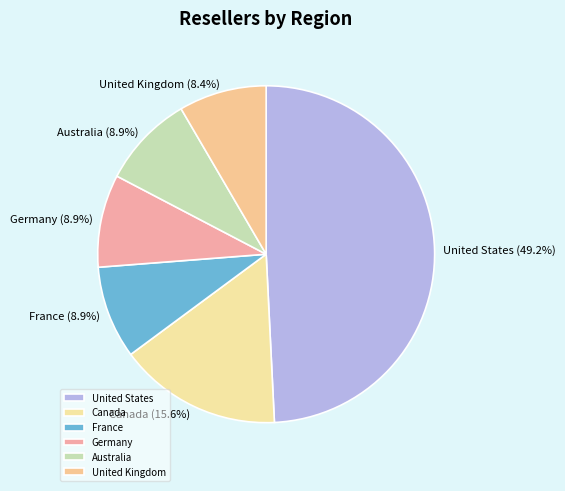

What is the largest slice in the pie chart?

United States